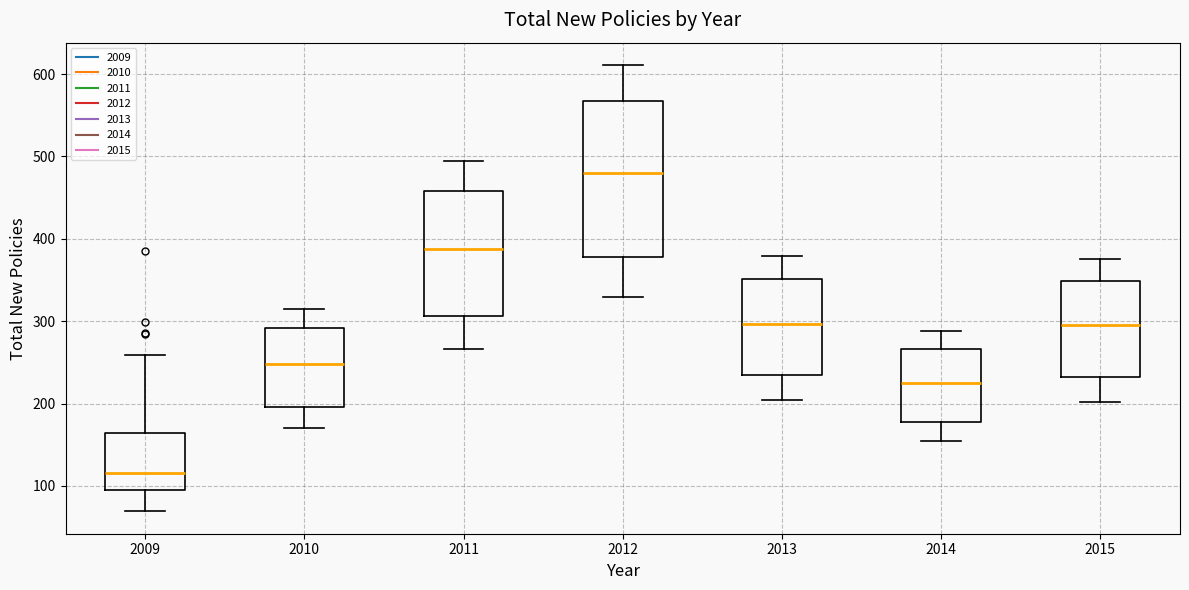

Comparing the boxes themselves (not the whiskers), which one is the tallest?

2012